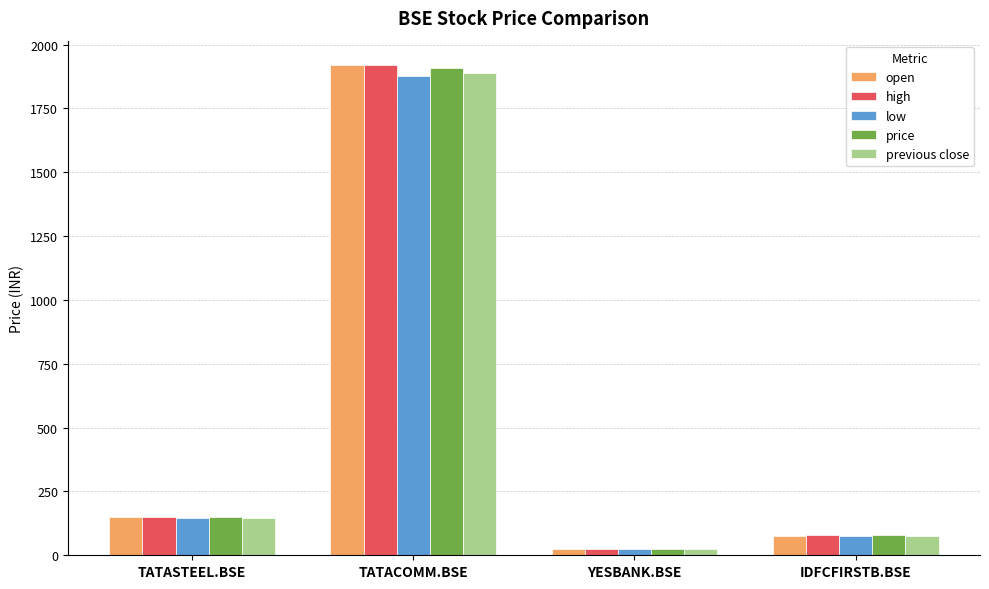

List the labels in order of previous close value, largest first.

TATACOMM.BSE, TATASTEEL.BSE, IDFCFIRSTB.BSE, YESBANK.BSE